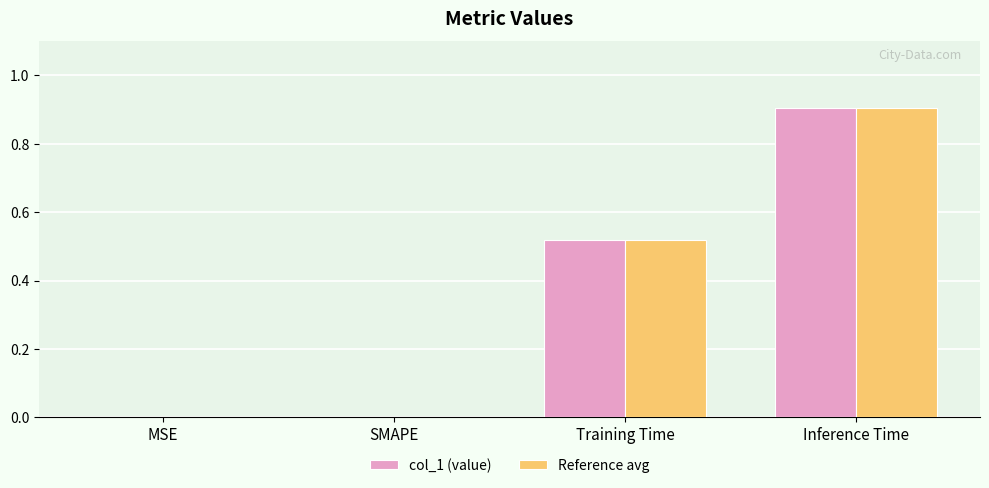

The Reference avg series shows 0.9 at Inference Time. True or false?

True